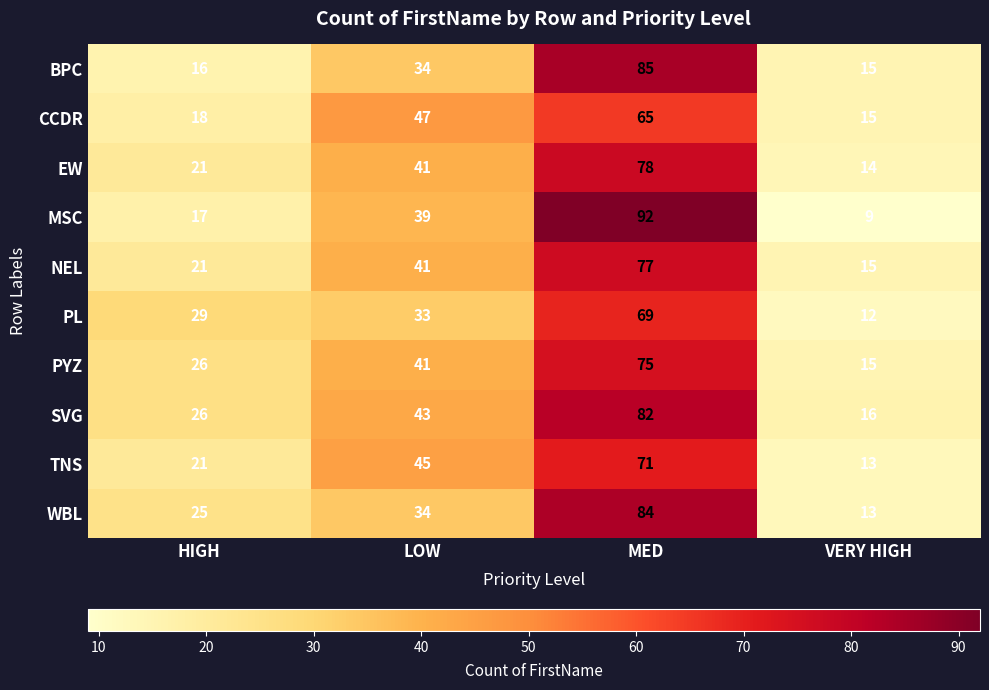

Rank the series at MED from highest to lowest value.

MSC, BPC, WBL, SVG, EW, NEL, PYZ, TNS, PL, CCDR